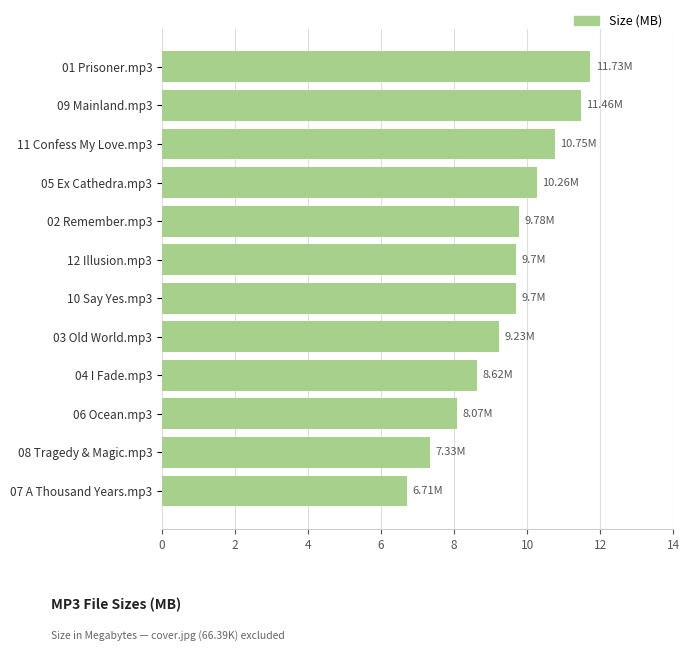

Between 05 Ex Cathedra.mp3 and 11 Confess My Love.mp3, which is larger?

11 Confess My Love.mp3